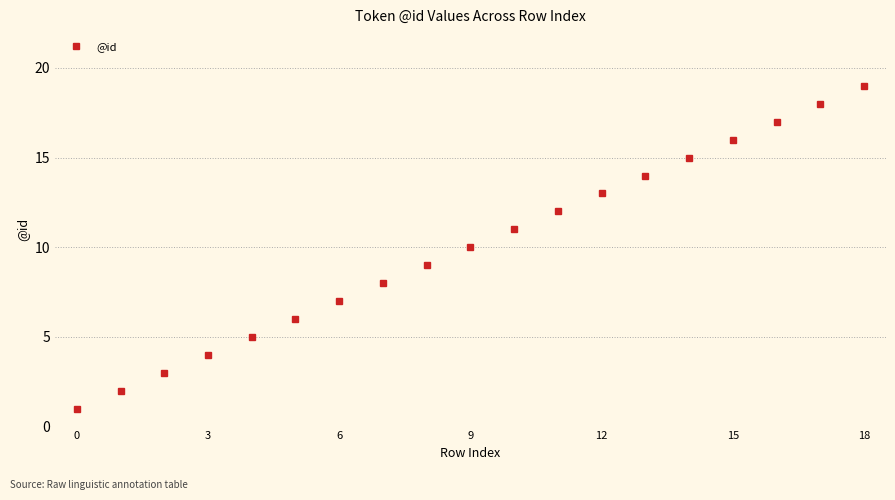

True or false: the data has more than 1 interior local peaks.

False